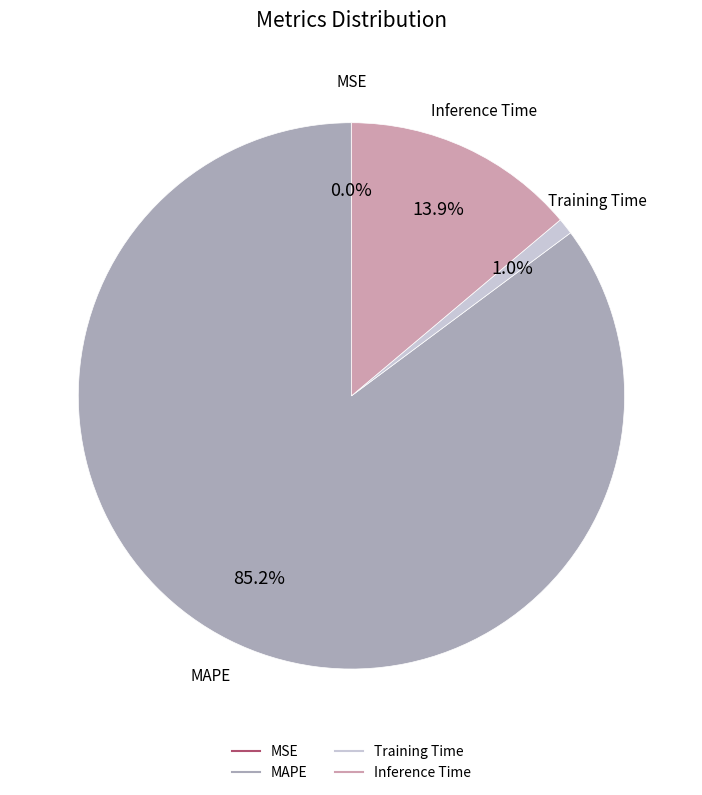

Is it true that Inference Time is 14% of the pie?

True